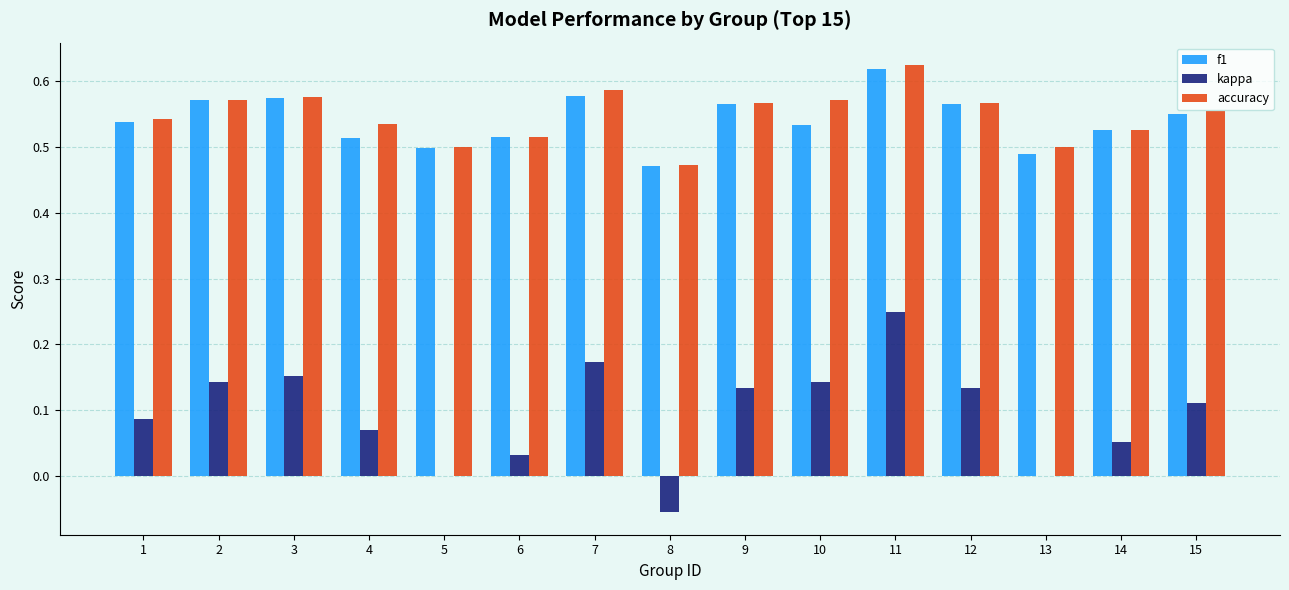

Is it true that f1 equals 0.4 at 3?

False